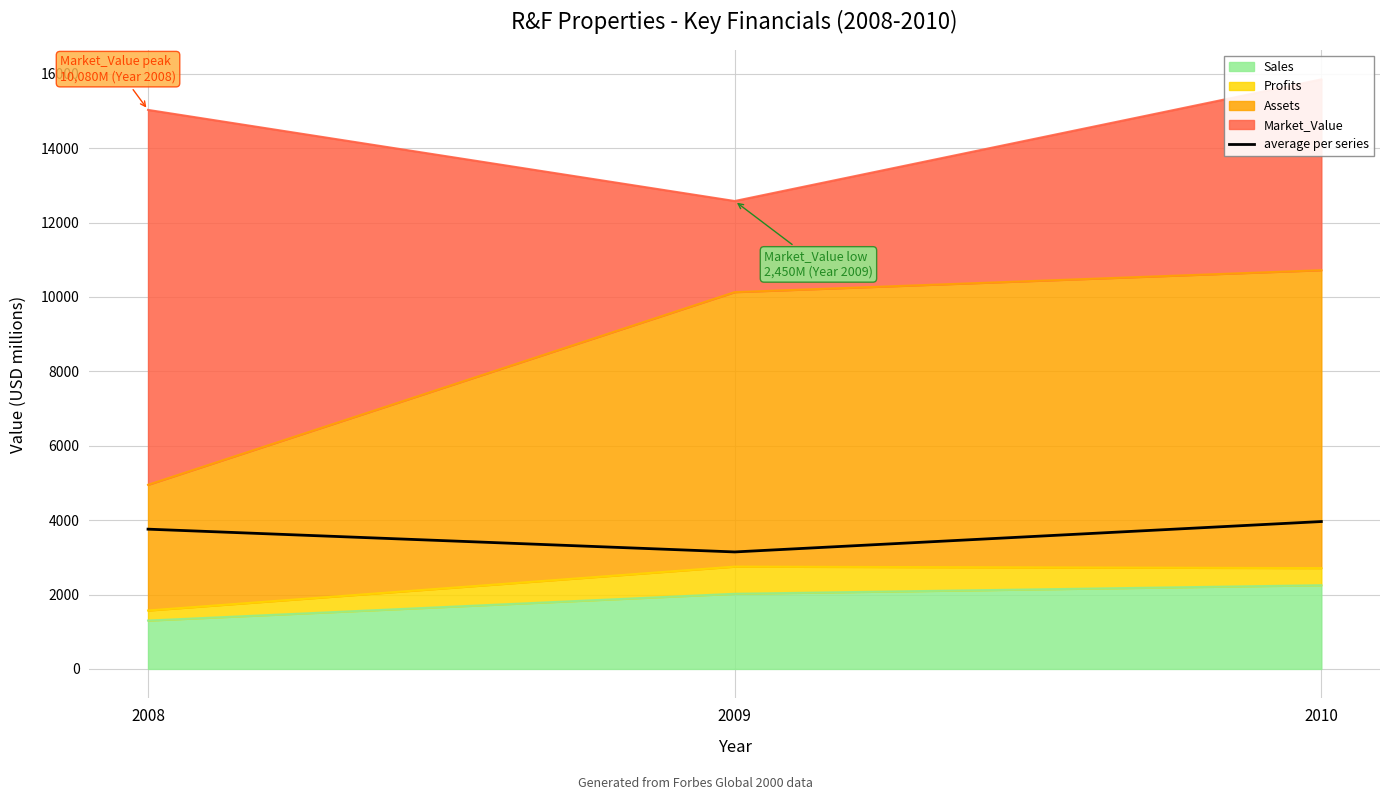

Is it true that the value at 2008 is 1419.8?

False